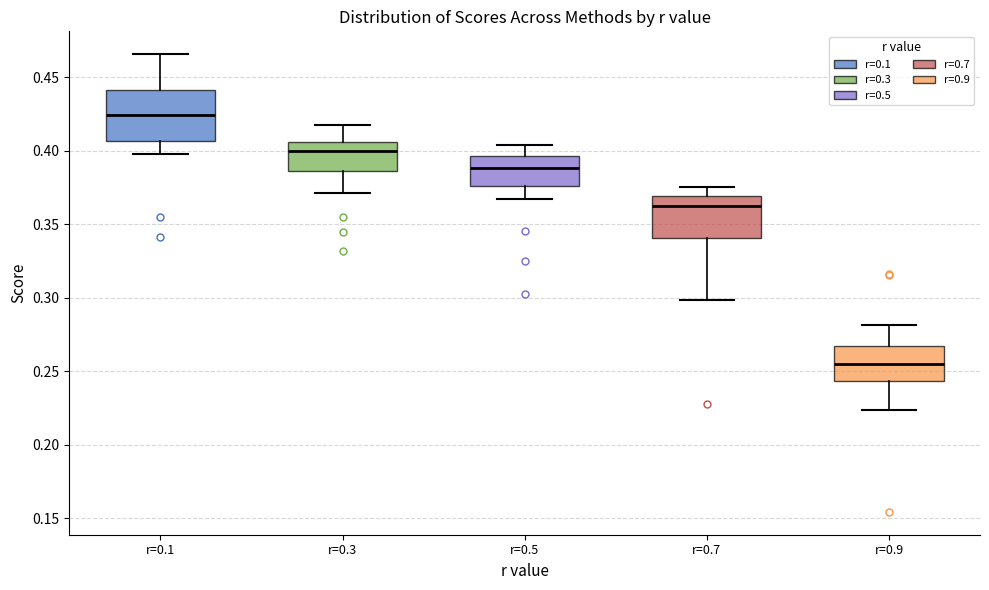

Where is the lower edge of the box for r=0.1 on the y-axis? The values are not printed on the chart, so give them approximately, as read against the axis.

0.405